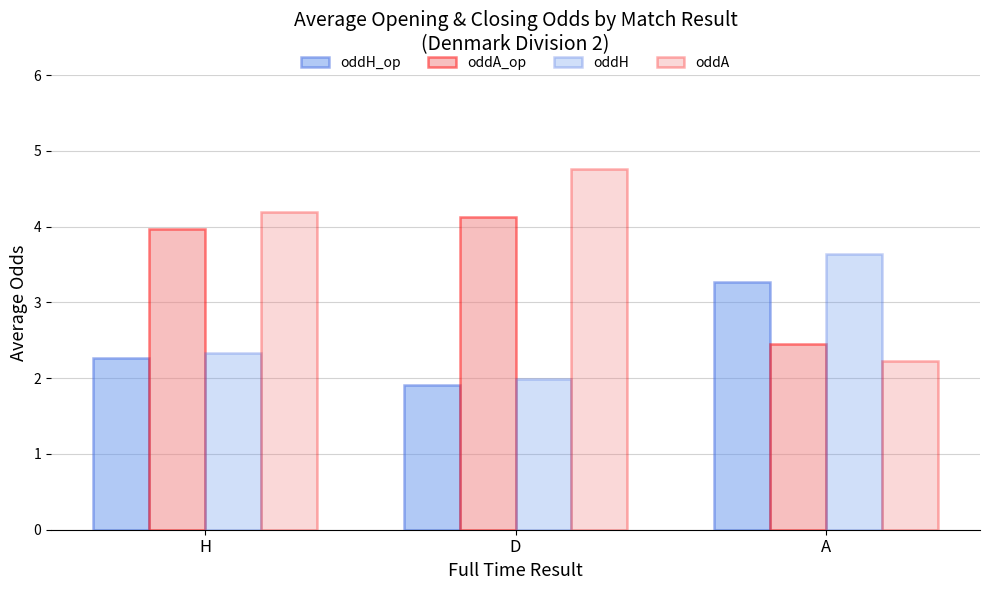

How many series are shown in this chart?

4